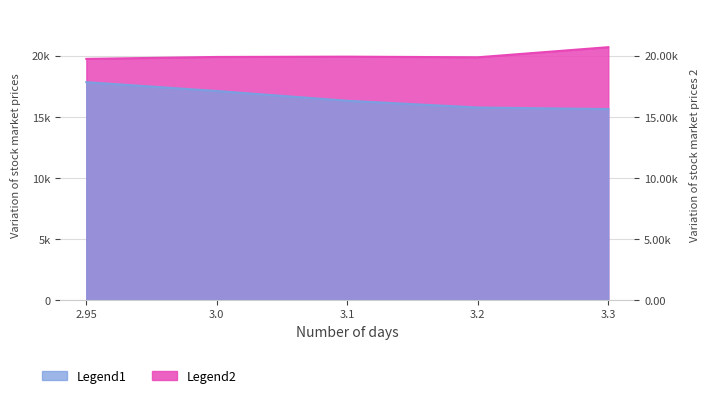

What is the sum of all Legend1 values?

82639.7